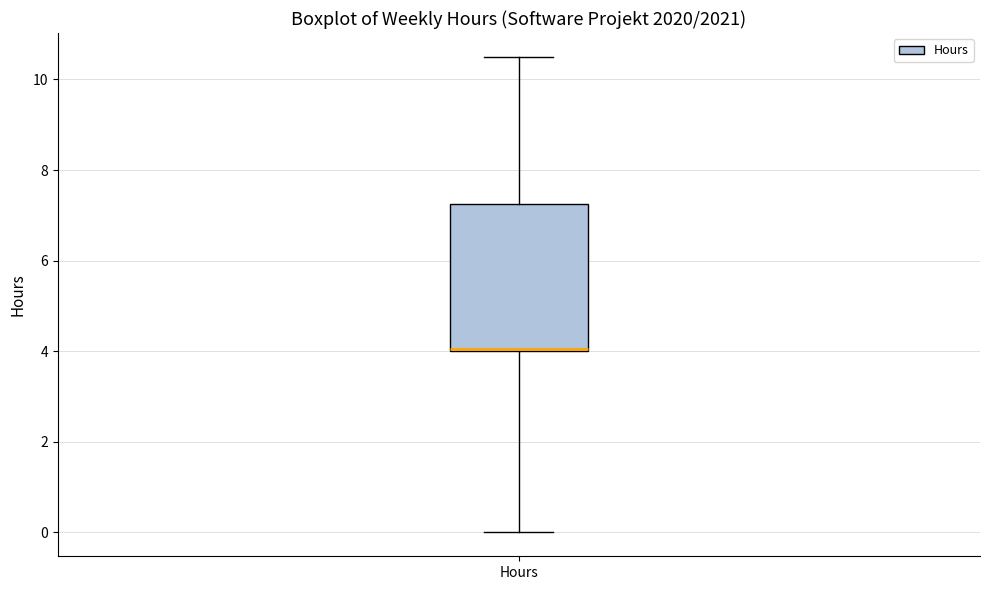

Transcribe this box plot: give where the median line is, the range the box spans, and where the two whiskers end, as read against the y-axis. The values are not printed on the chart, so give them approximately, as read against the axis.

median 4.0, box 4.0 to 7.2, whiskers 0.0 to 10.6